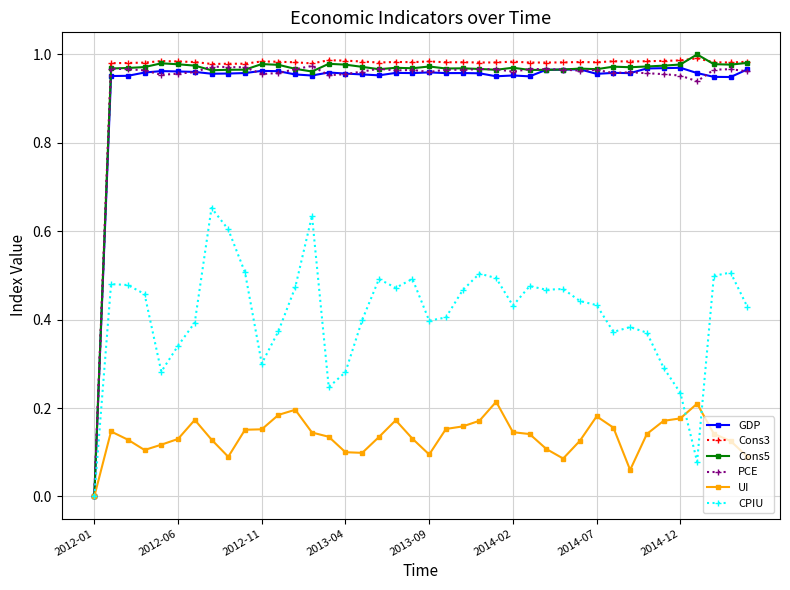

True or false: UI has more than 2 points higher than both neighbors.

True